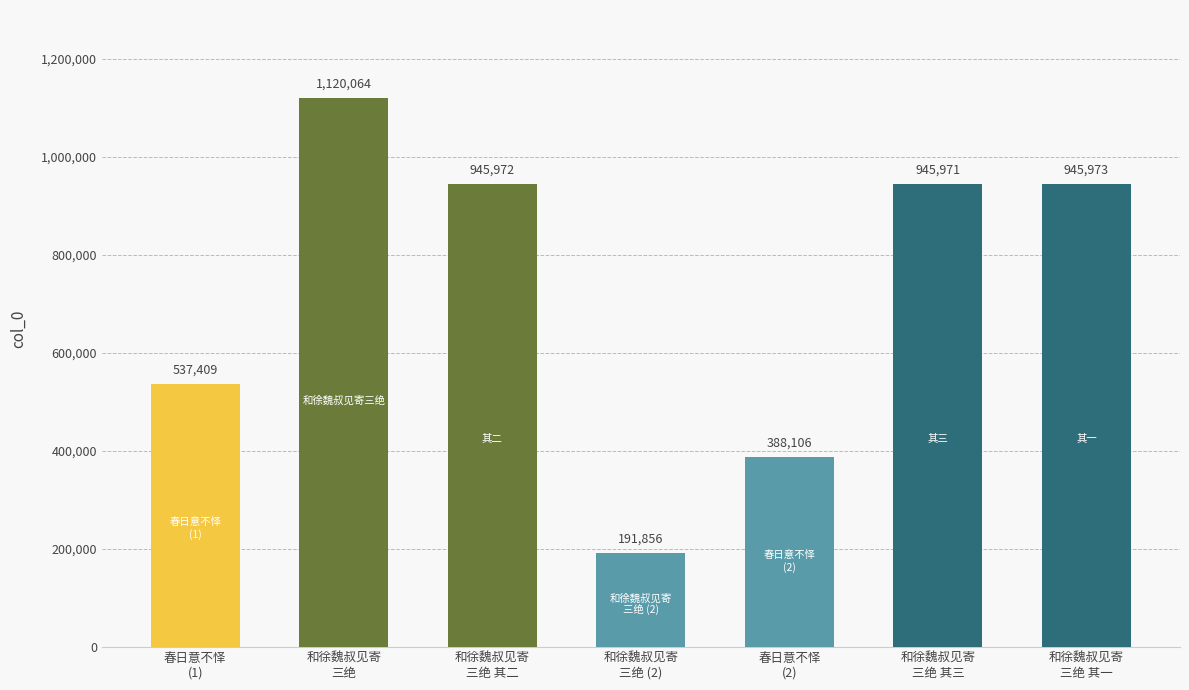

The chart shows a value of 945973 at 和徐魏叔见寄三绝 其一. True or false?

True